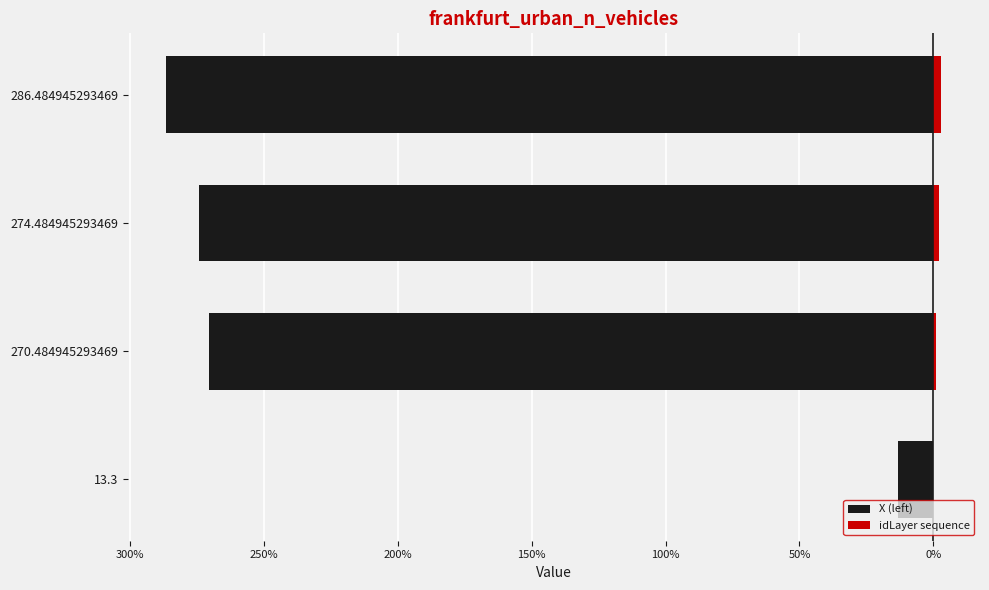

Is it true that idLayer sequence equals 3.1 at 274.484945293469?

False